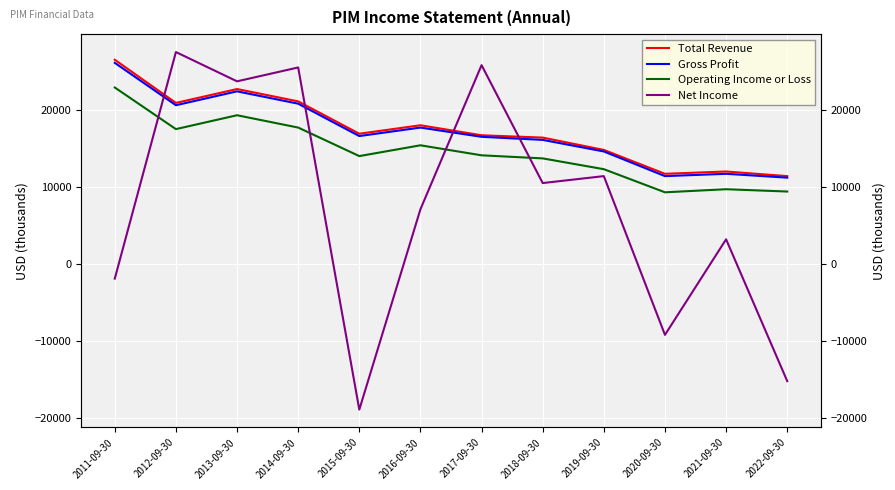

The value of Operating Income or Loss at 2013-09-30 is 7335. True or false?

False